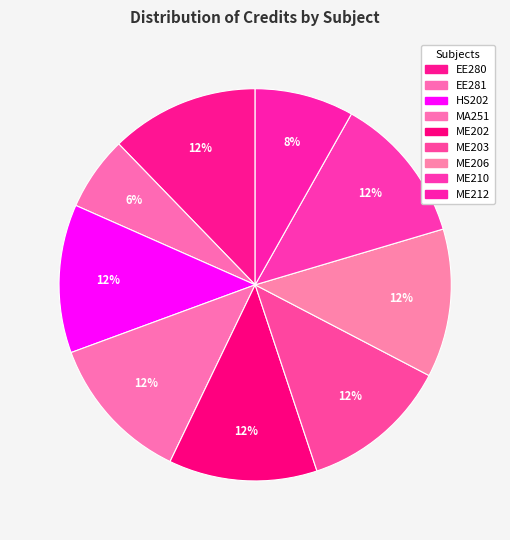

How much of the chart is everything except ME203?

87.8%